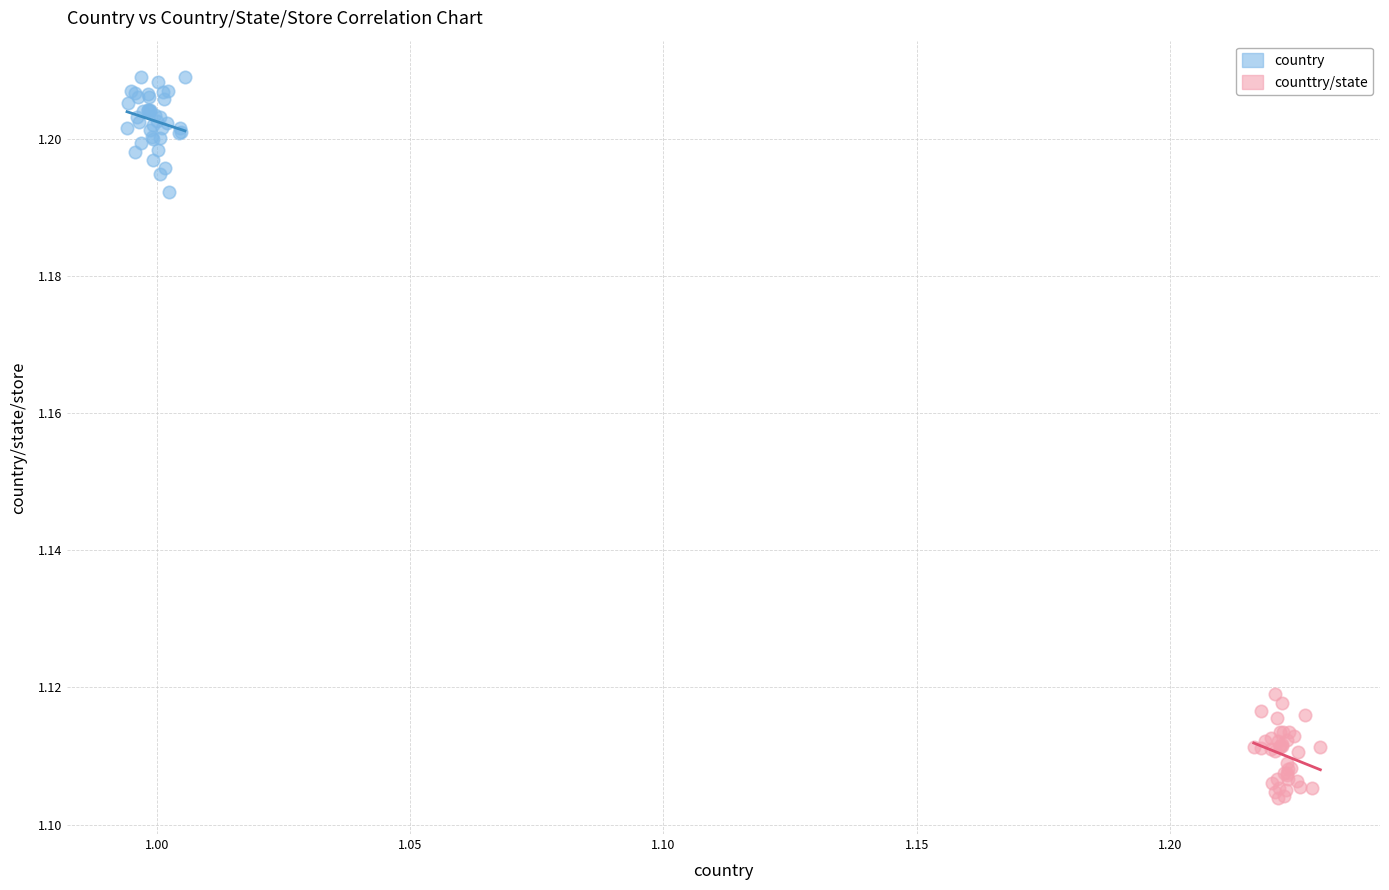

Which series has the largest Y range (max minus min)?

country